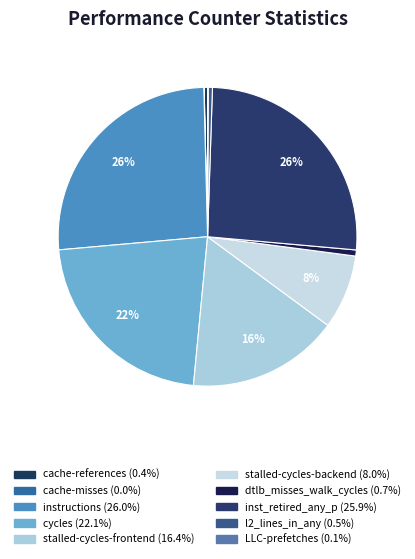

Which slice is the smallest?

cache-misses